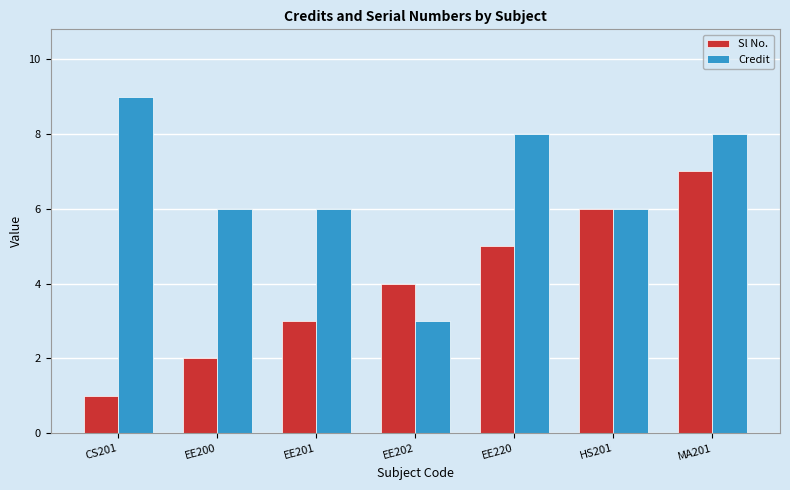

Does the chart contain stacked bars?

No